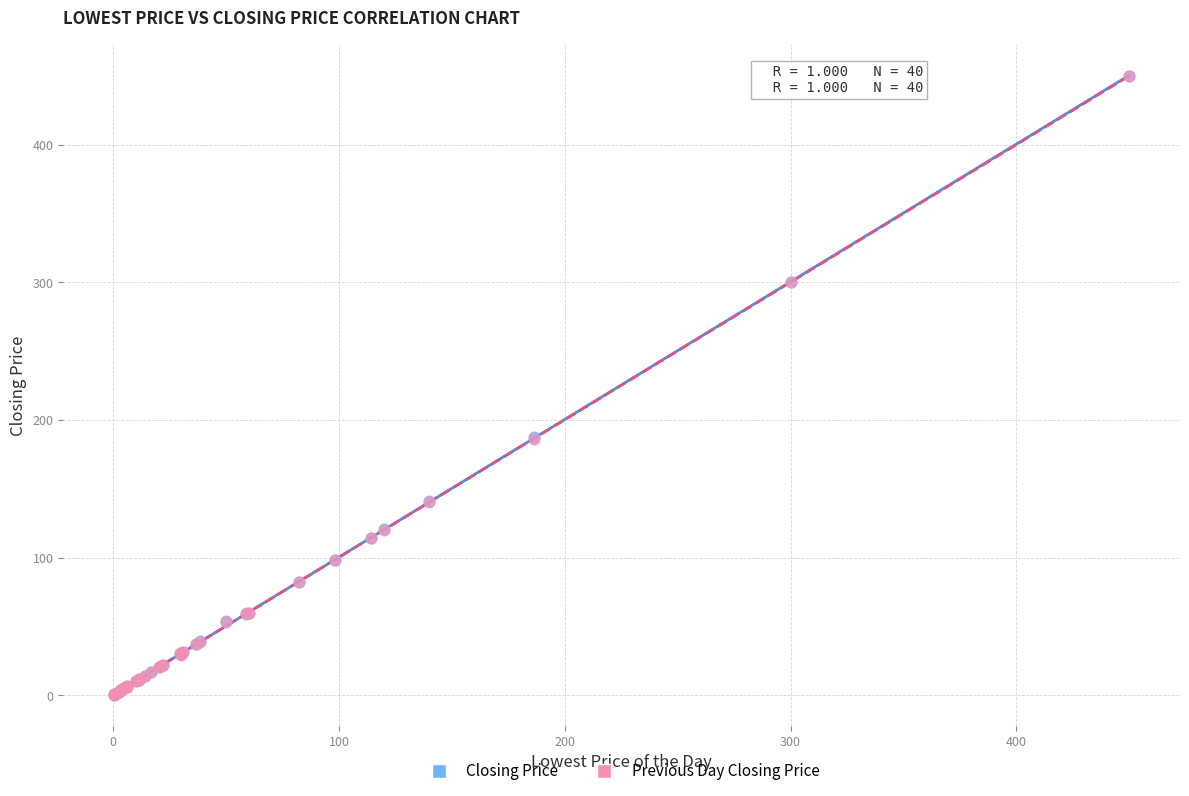

What are all the series names shown in the legend?

Closing Price, Previous Day Closing Price